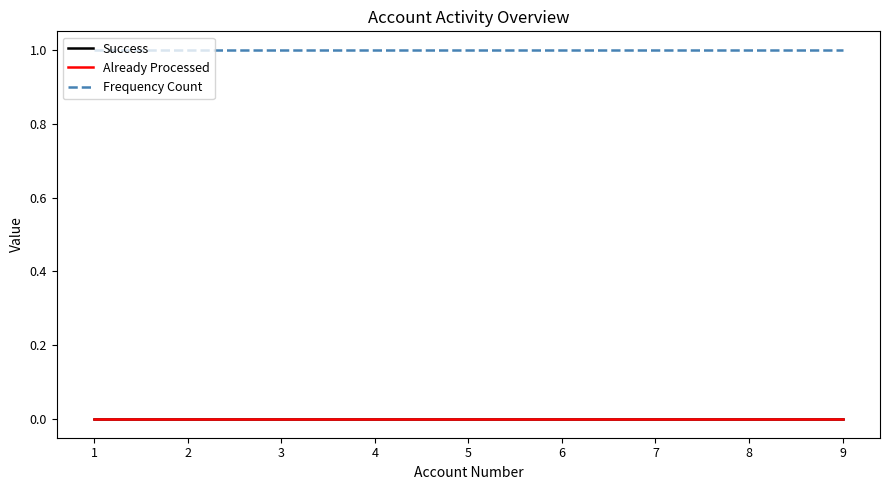

Is this an area chart (filled region under the line)?

No